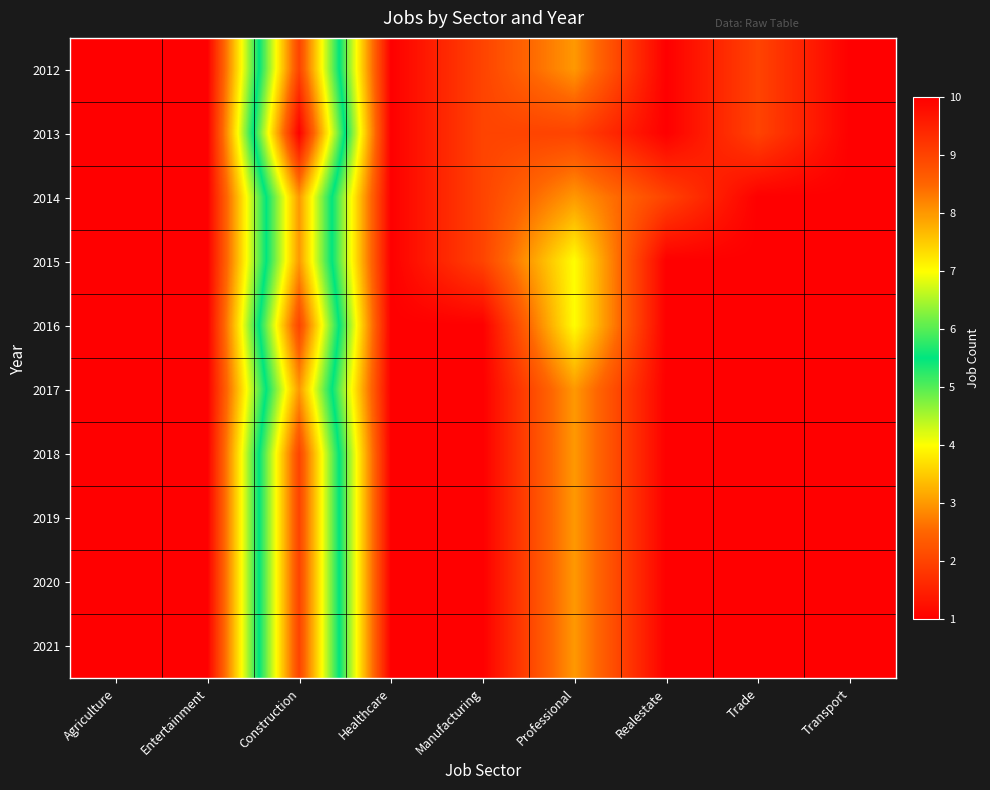

Count the number of data series in this chart.

10